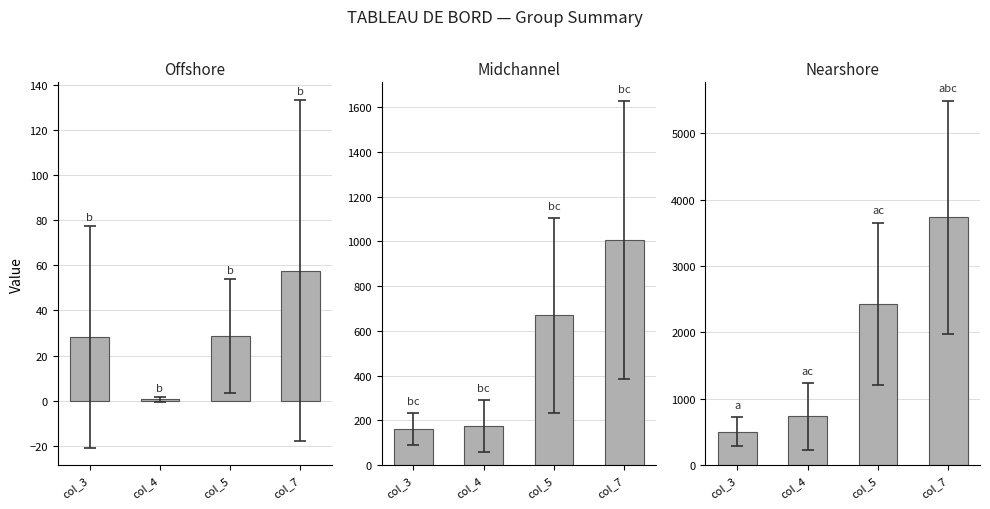

Rank the series by their average value, from lowest to highest.

Offshore, Midchannel, Nearshore